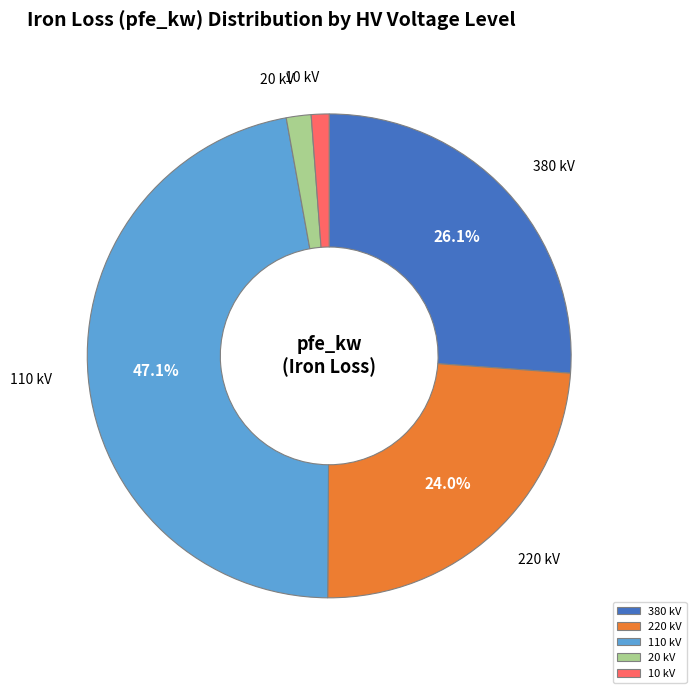

Is 110 kV the majority of the pie?

No